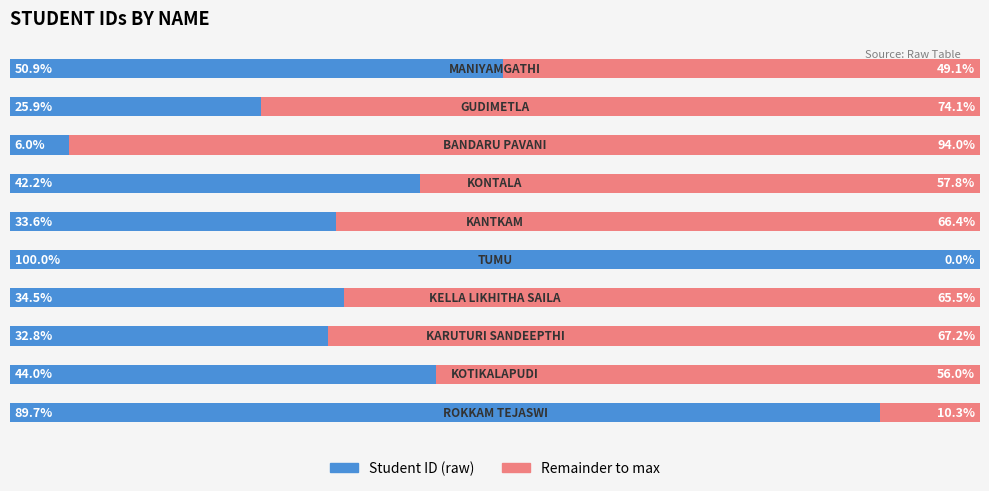

The value of Remainder at 2 is 25.5. True or false?

False